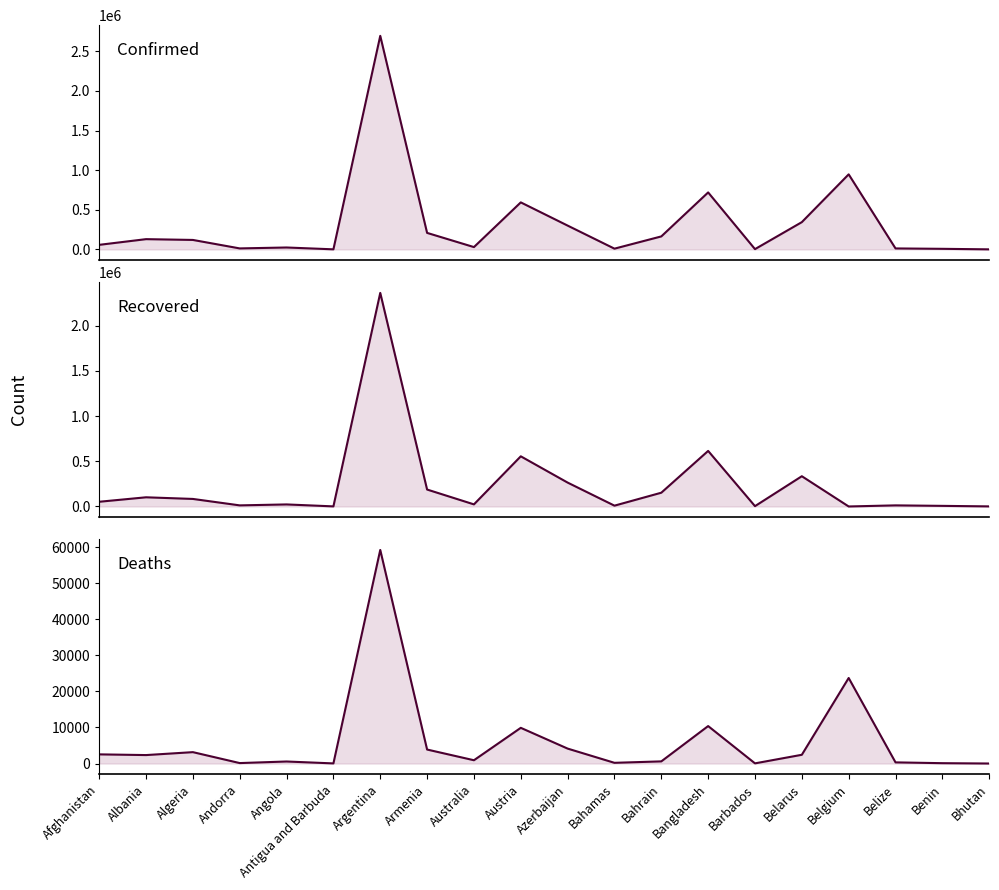

Does the chart have visible grid lines?

No